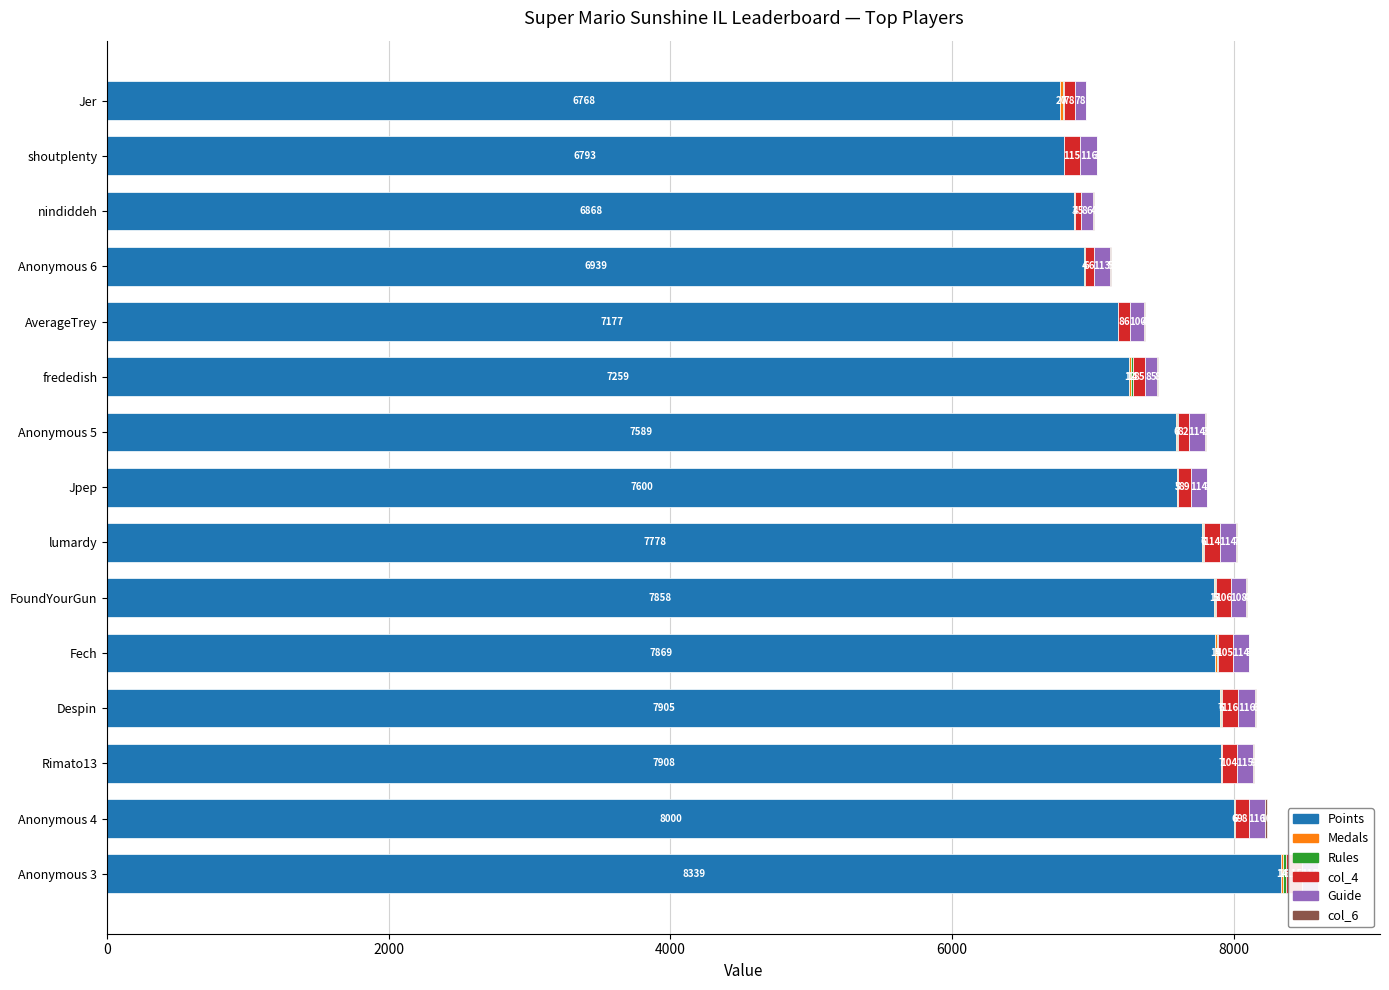

How many data points in Points are above 7600?

7